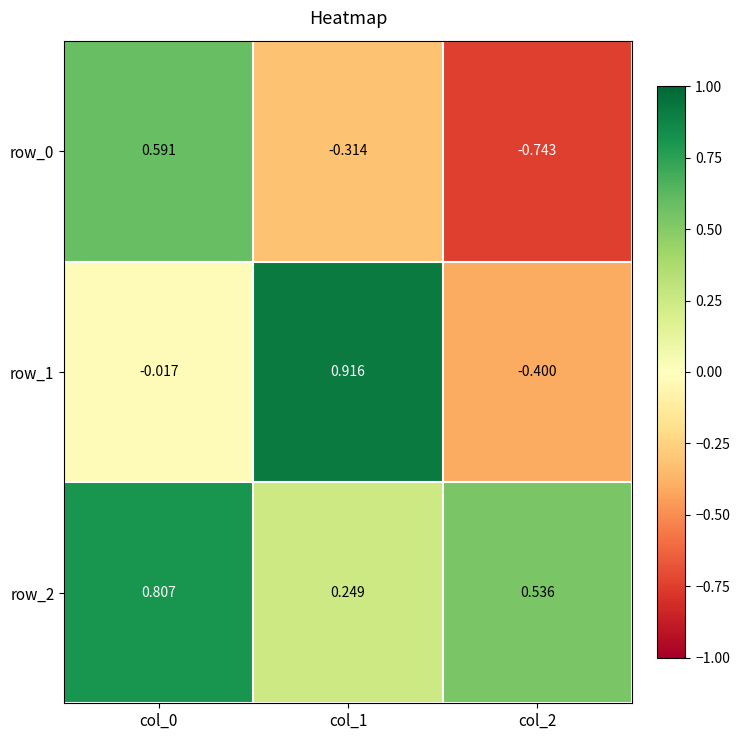

List the series in order of their overall mean, lowest first.

row_0, row_1, row_2